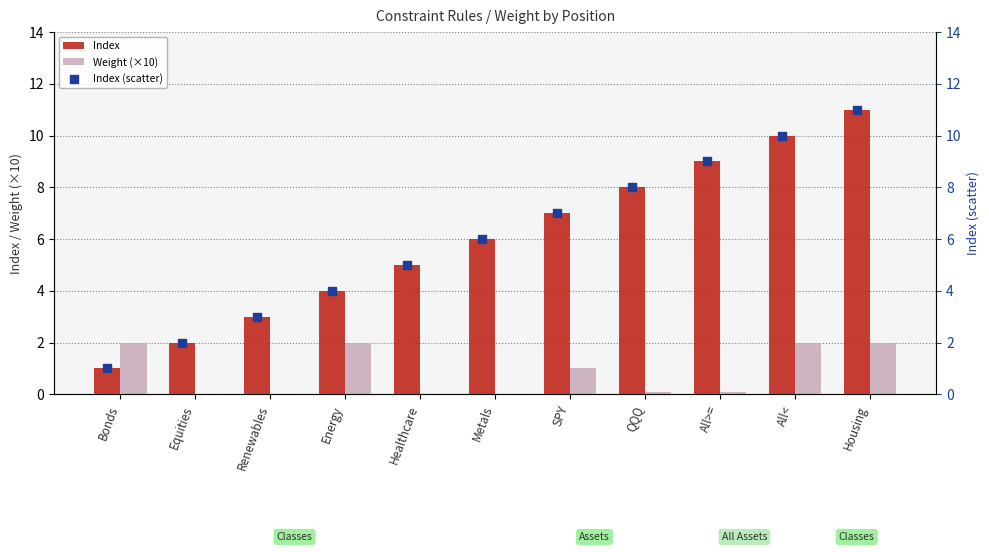

Which series has the largest total across all categories?

Index